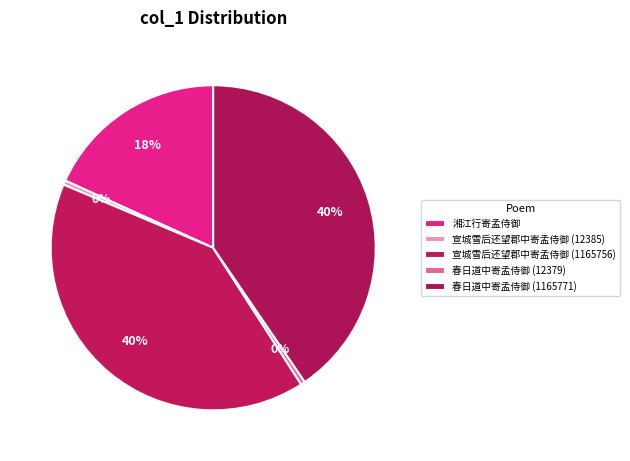

Is it true that 春日道中寄孟侍御 (1165771) is 40% of the pie?

True